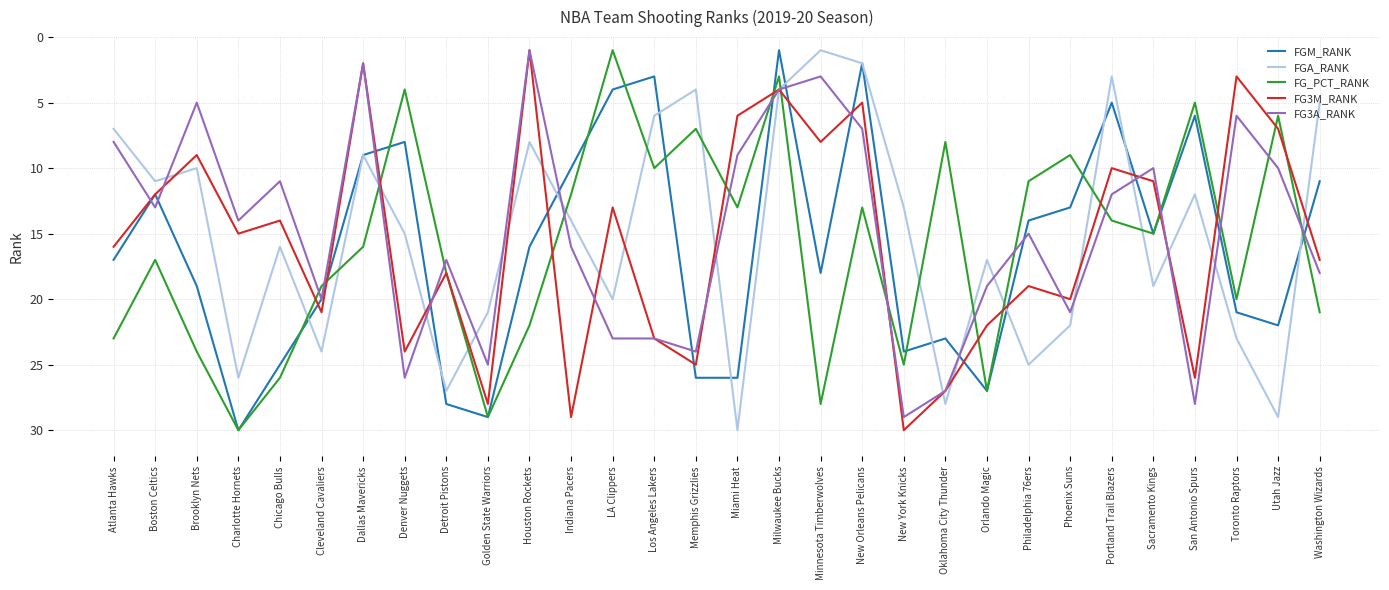

Which series changed the most between Milwaukee Bucks and Washington Wizards?

FG_PCT_RANK